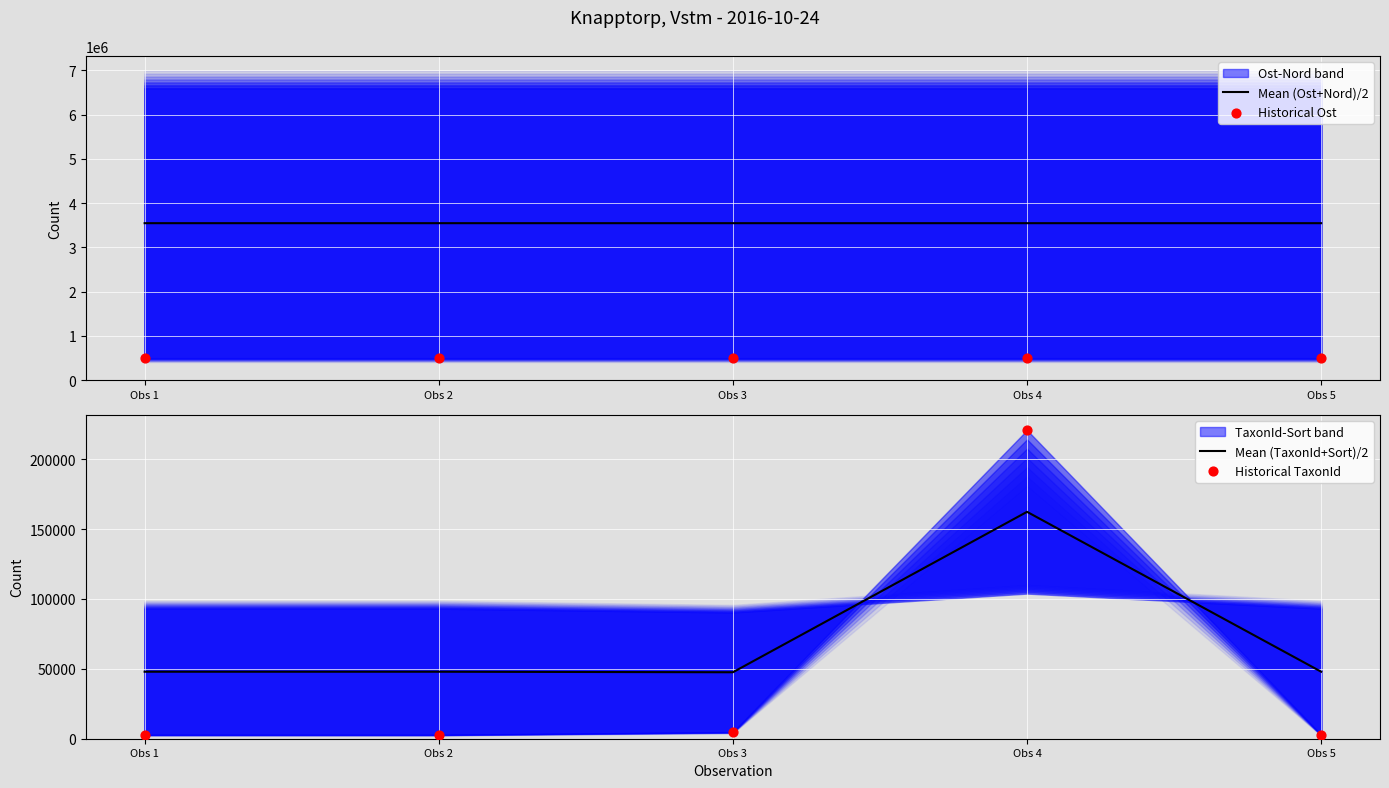

Which series has the widest spread of Y values?

Historical TaxonId